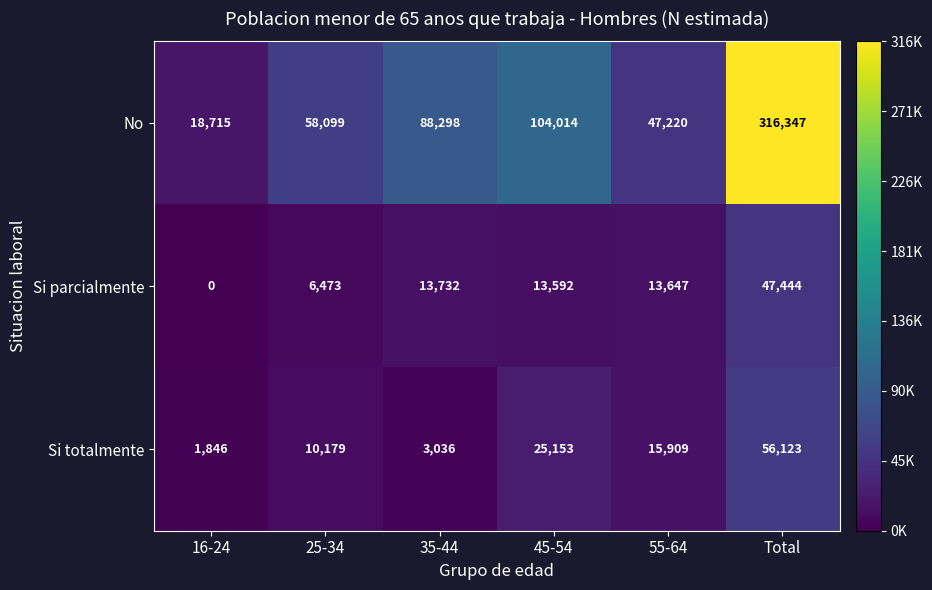

Rank the series by their maximum value, from lowest to highest.

Si parcialmente, Si totalmente, No